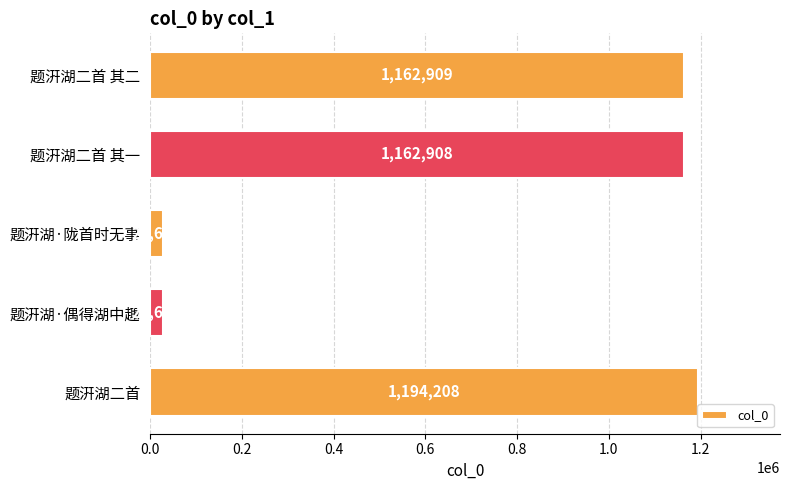

What is the sum of the values at 题汧湖·陇首时无事 and 题汧湖·偶得湖中趣?

55253